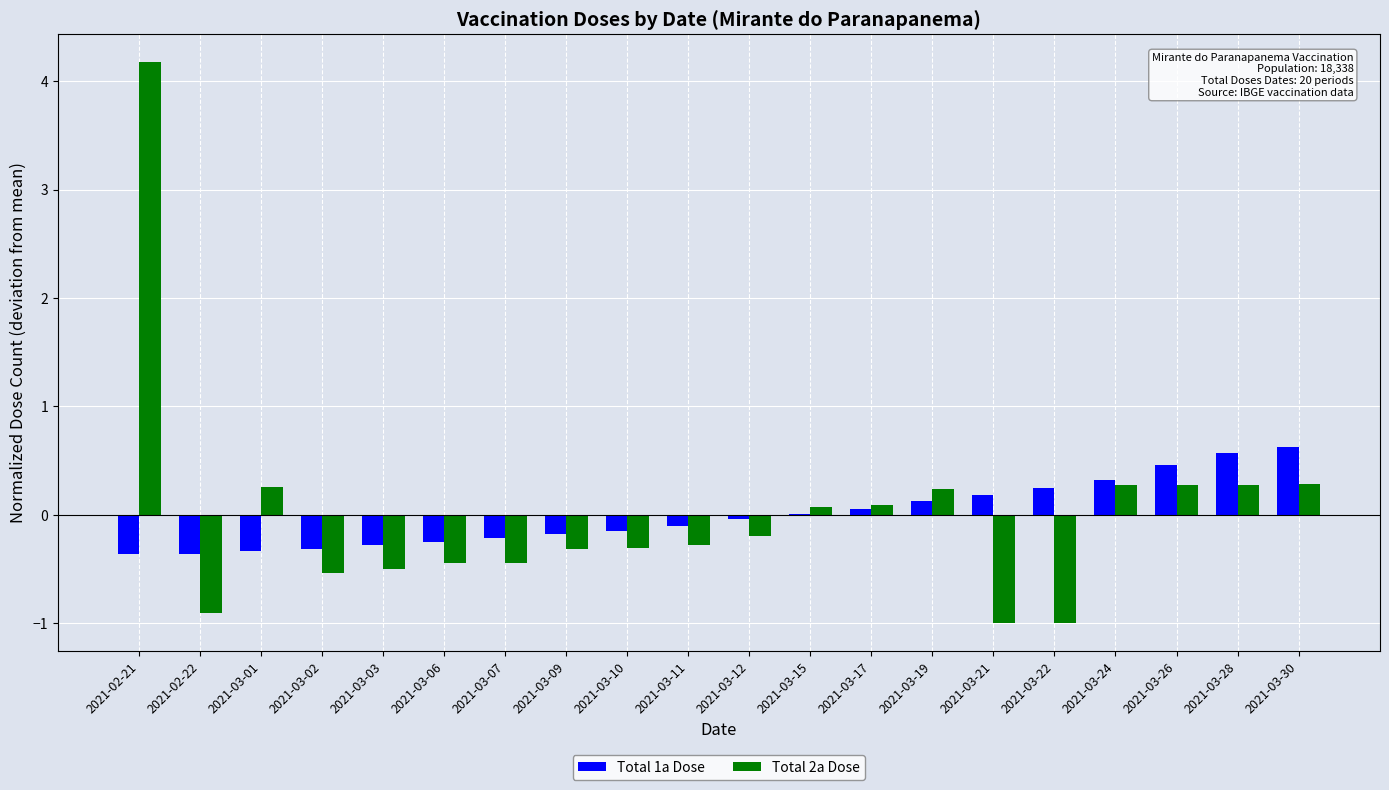

What value does the Total 1a Dose series have at 2021-03-01?

-0.3